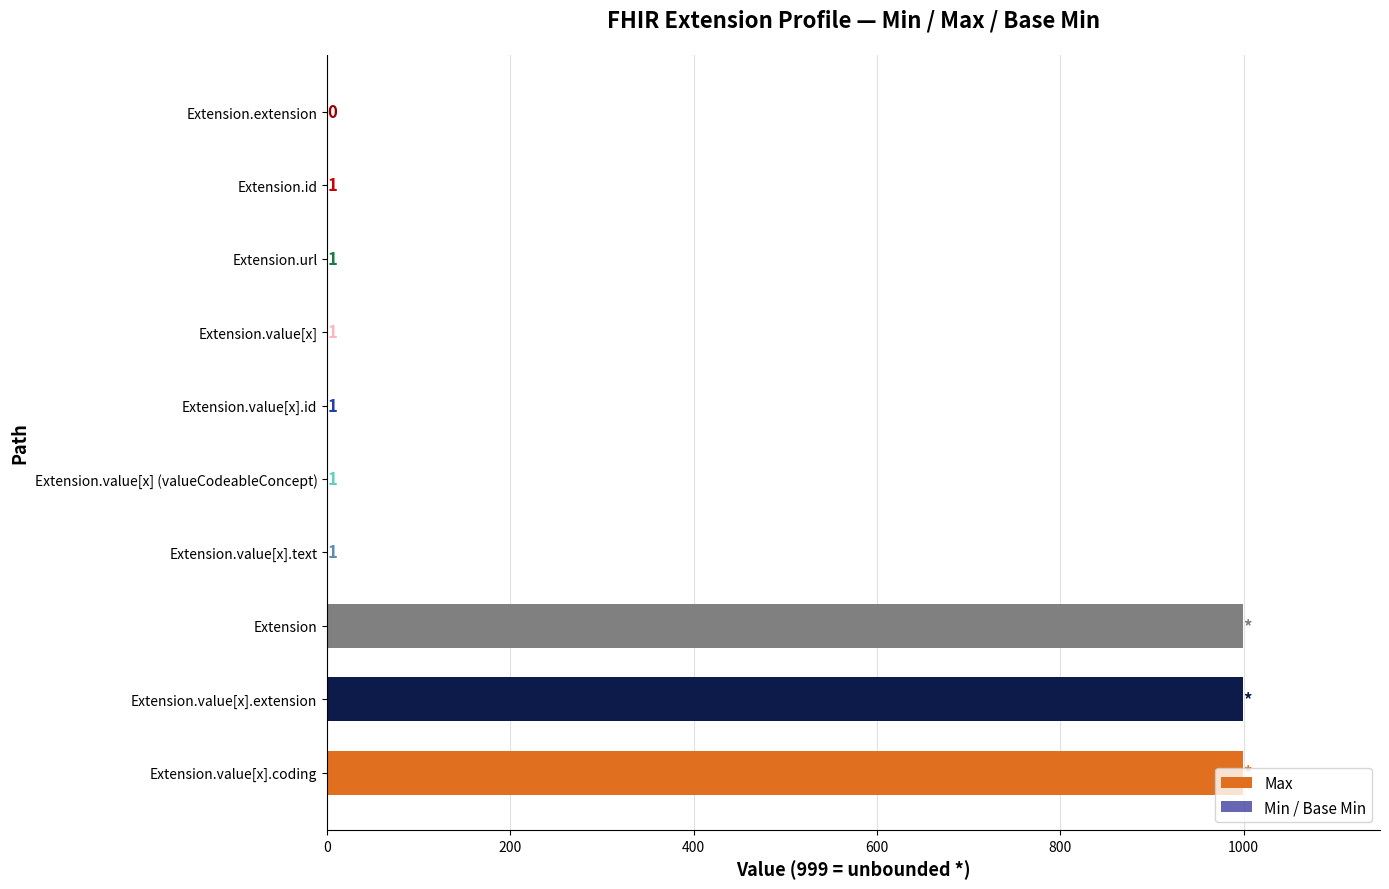

Are the bars grouped side by side (vs. stacked)?

Yes